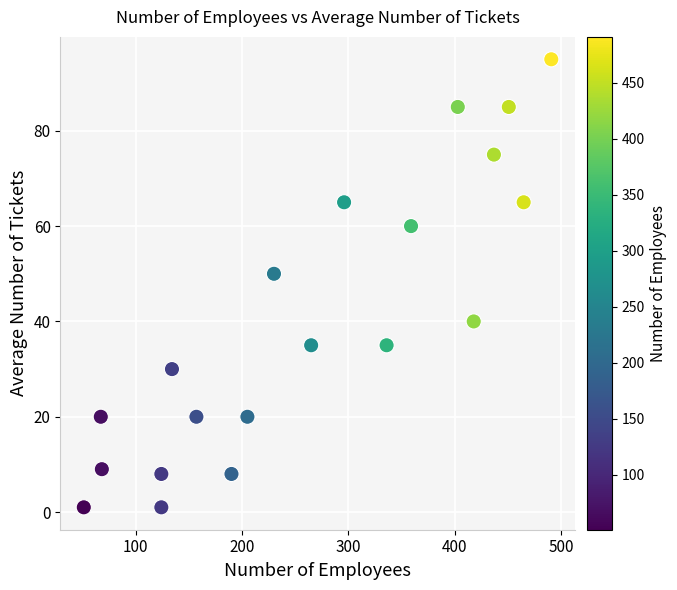

What is the range of Y values (max minus min)?

94